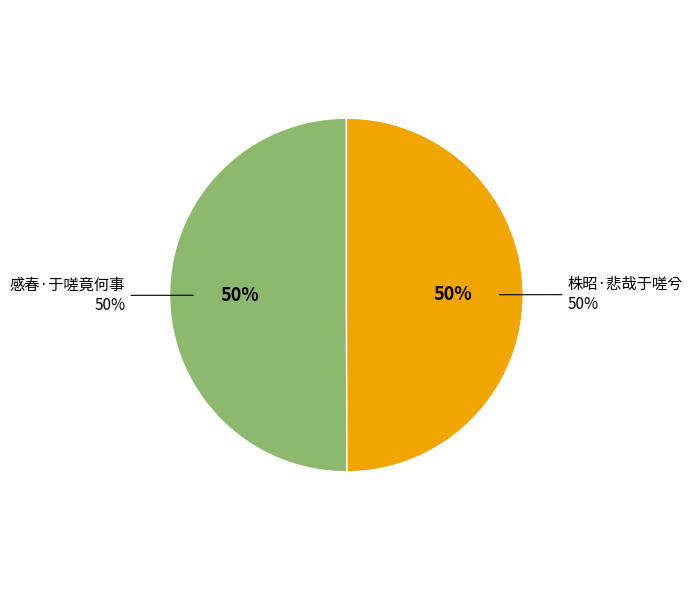

What percentage is the 株昭·悲哉于嗟兮 slice, to the nearest percent?

50%